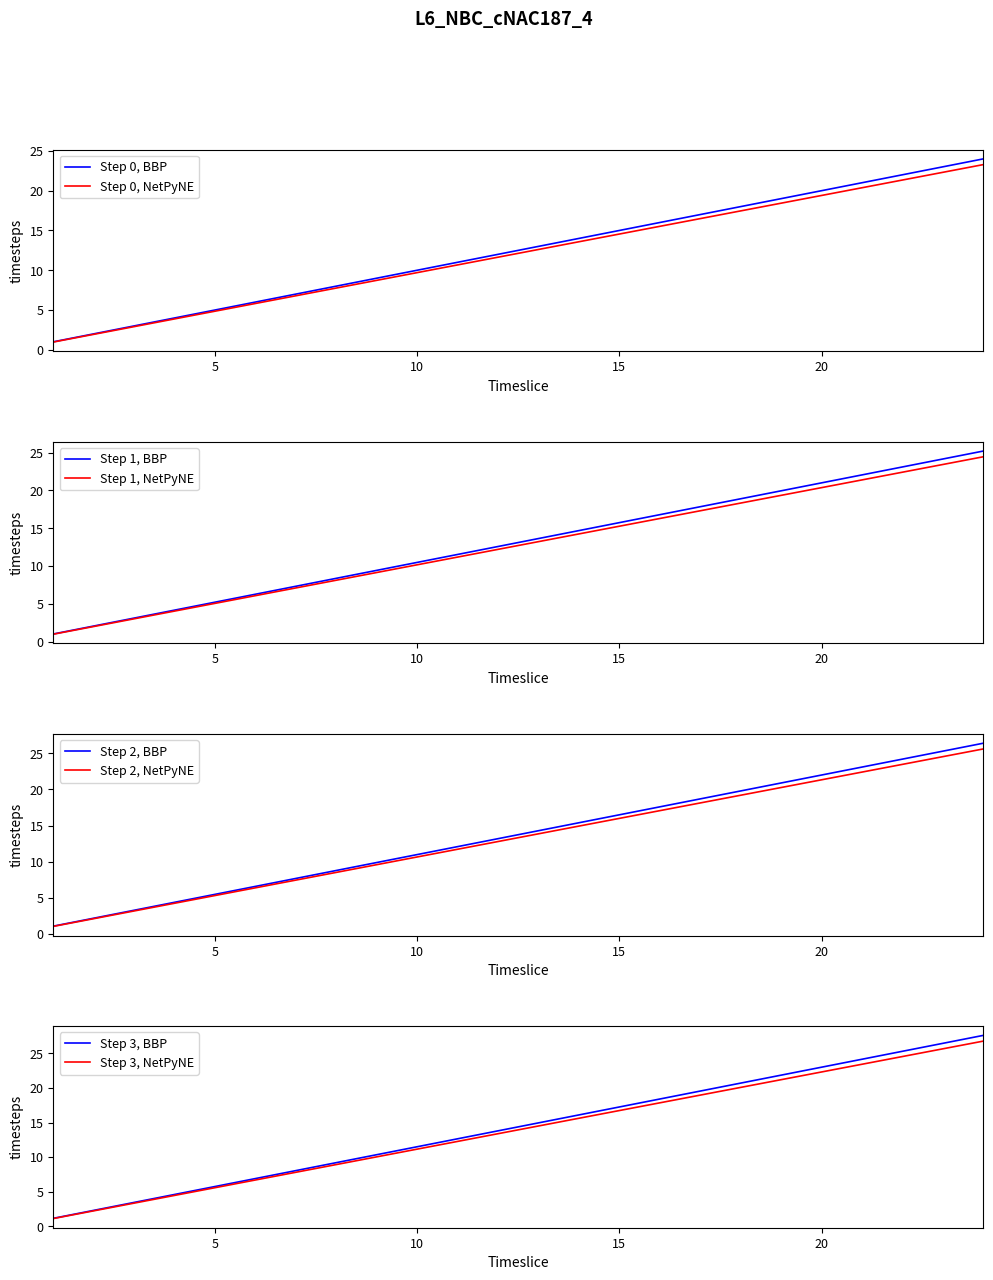

True or false: Step 2, NetPyNE has a value of 10.7 at 10.

True